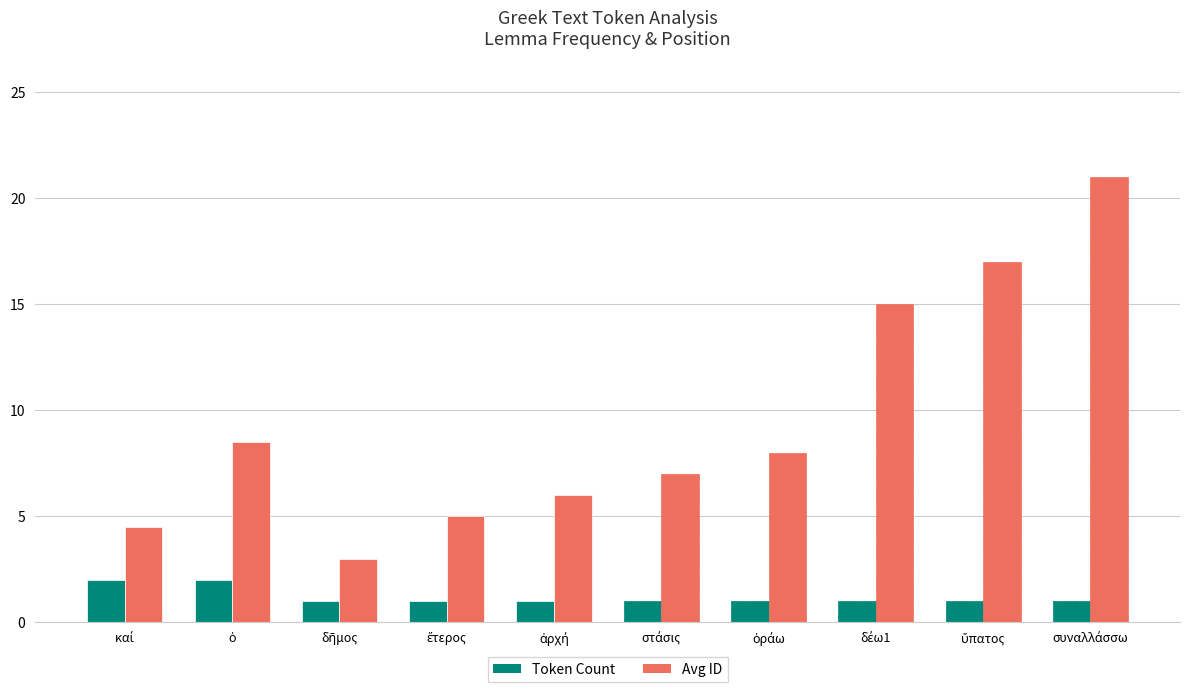

What is the greatest value displayed?

21.0